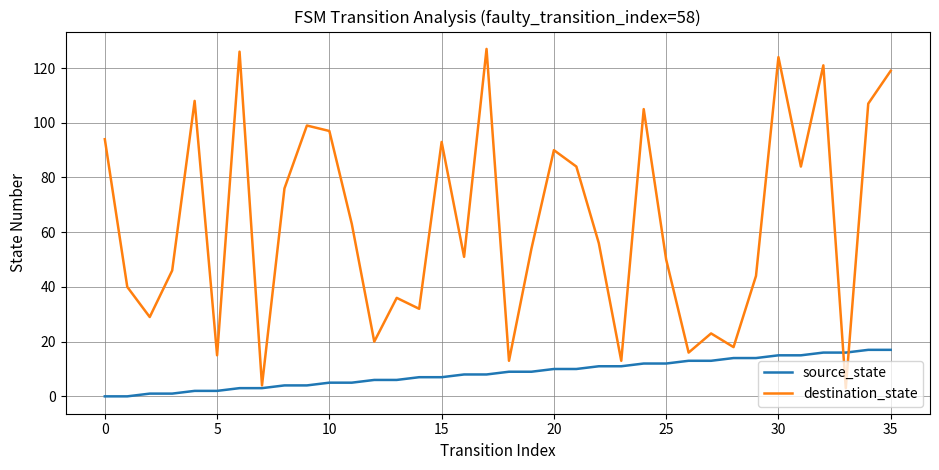

Rank the series by their maximum value, from lowest to highest.

source_state, destination_state